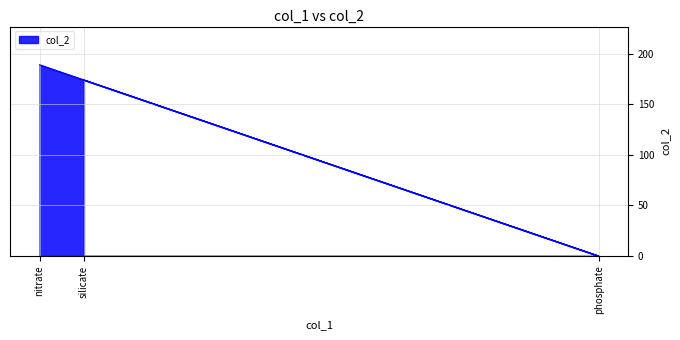

How many positive values are there?

2